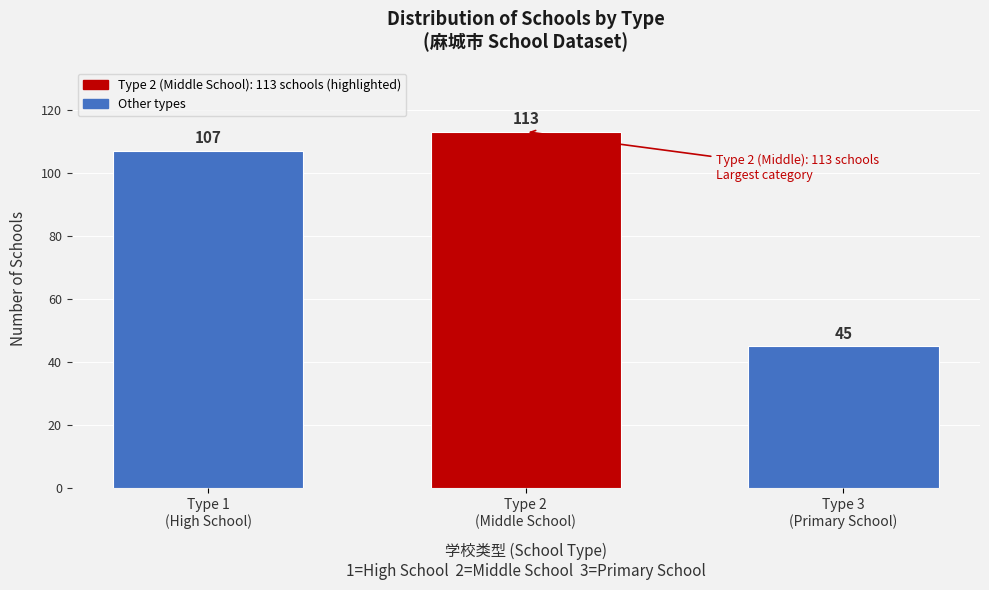

Reading right to left, what are all the values shown in this chart?

45	113	107